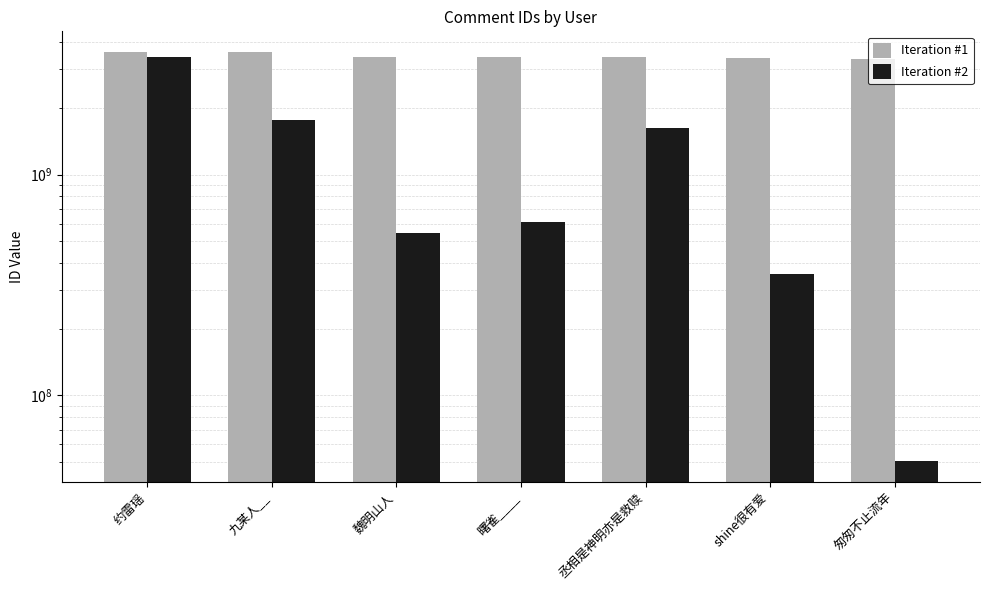

Which label corresponds to the largest value in the chart?

约雷瑶